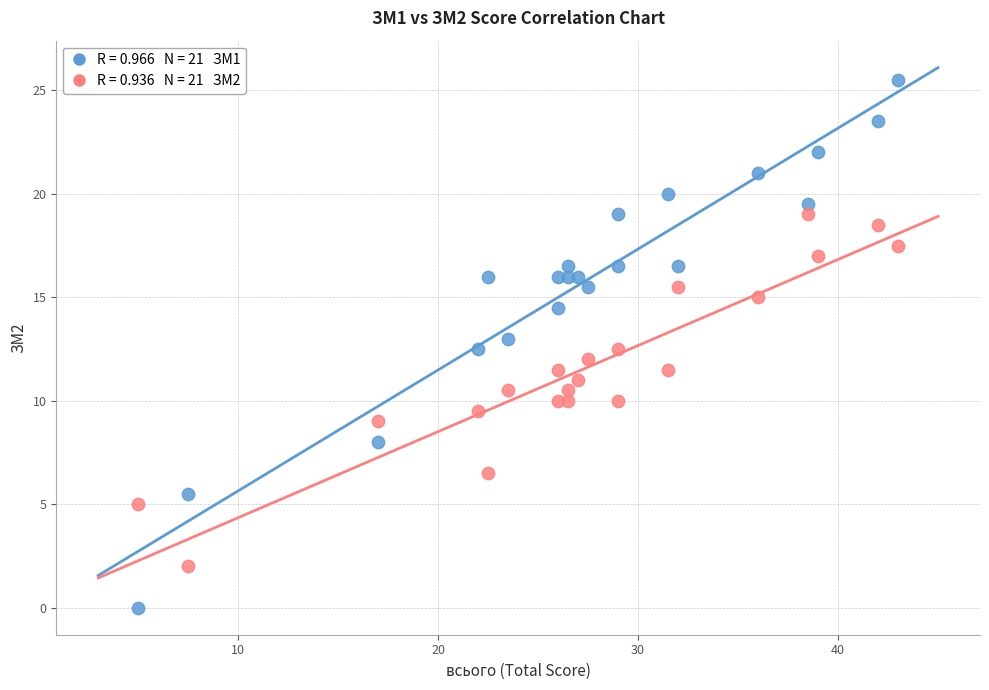

Across all data points, what is the range of X values (max minus min)?

38.0